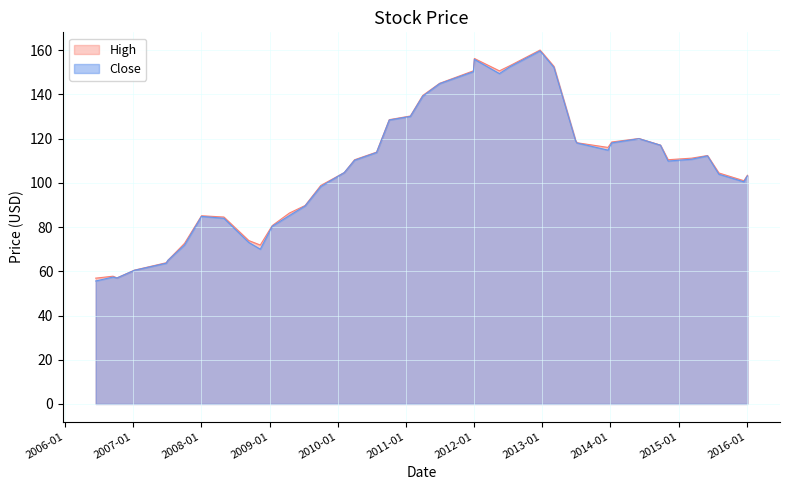

How many values in the High series exceed 110?

21